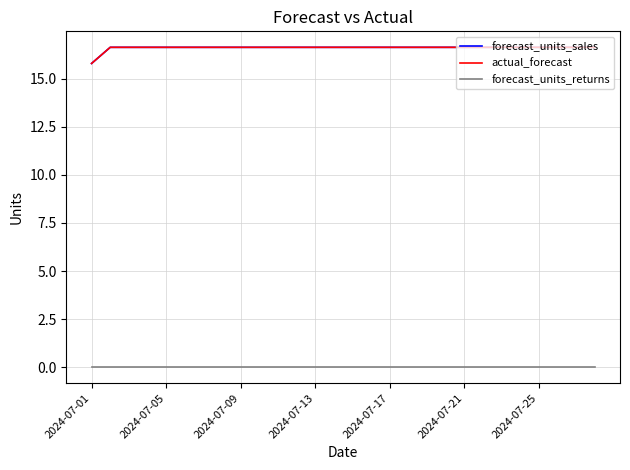

Which series has the largest total across all categories?

forecast_units_sales